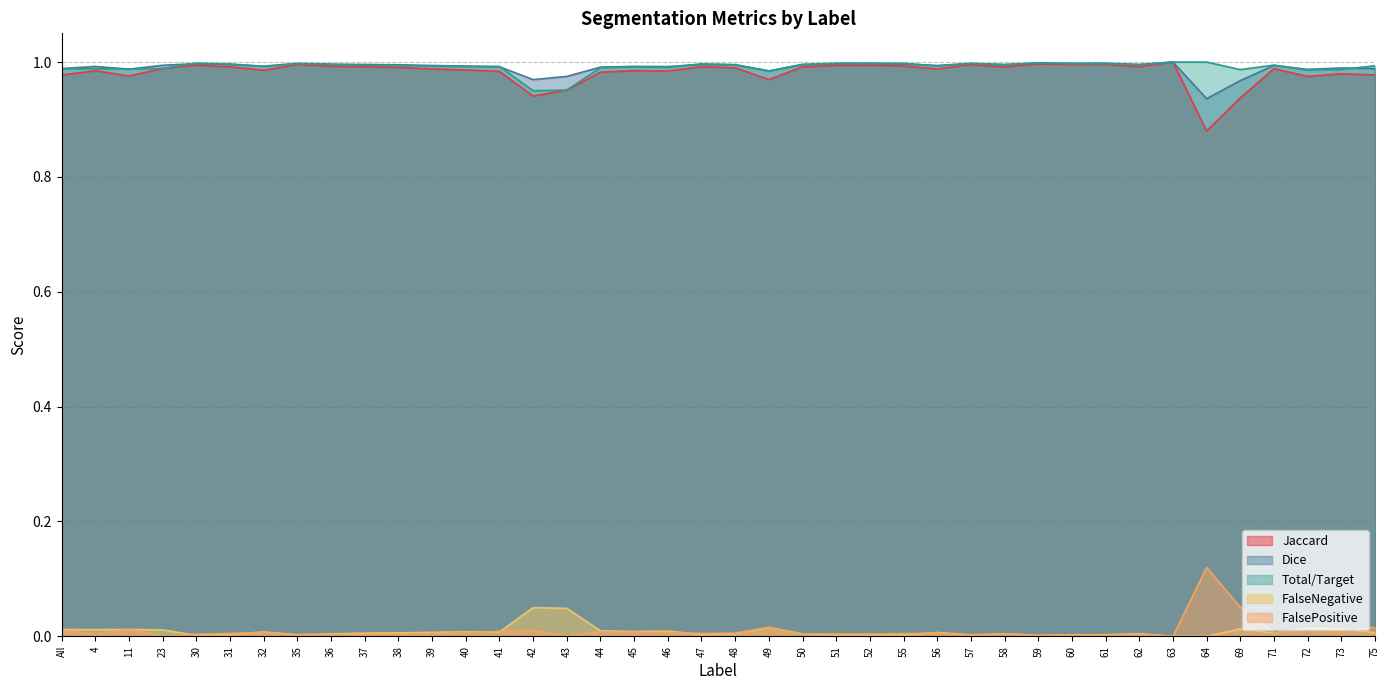

Between All and 31, which series saw the biggest shift?

Jaccard